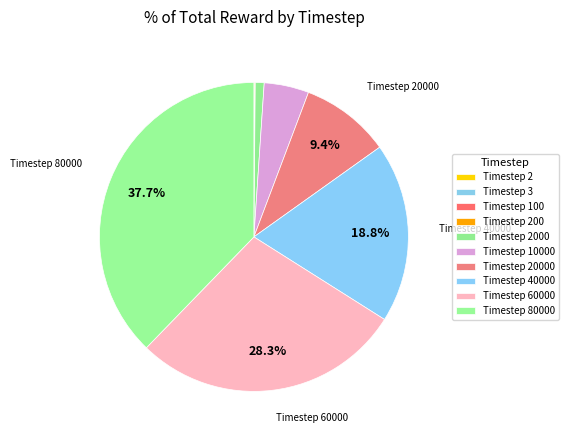

To the nearest percent, what is the difference between the largest and smallest slice percentages?

38%